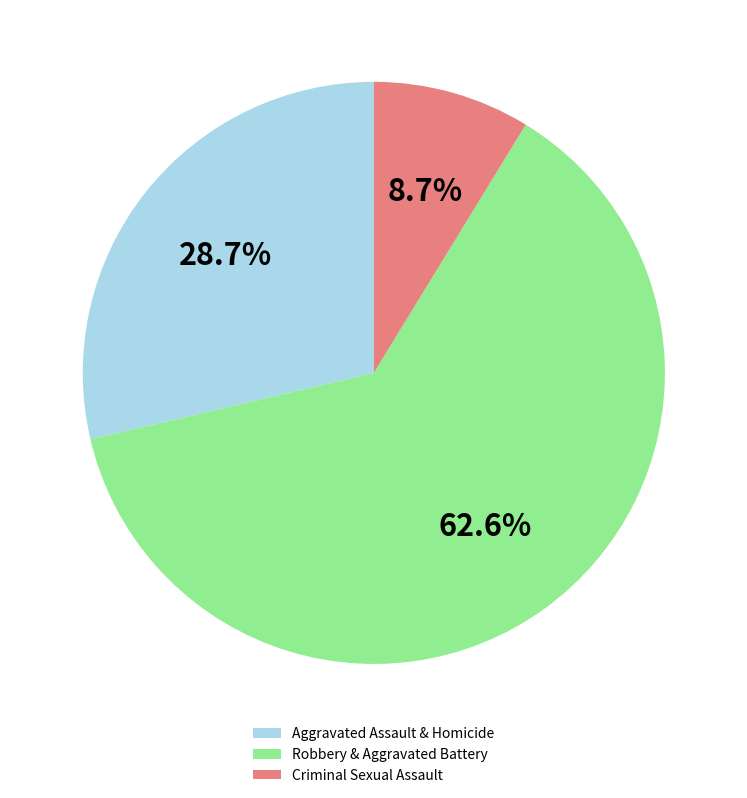

Which category has the biggest portion of the pie?

Robbery & Aggravated Battery